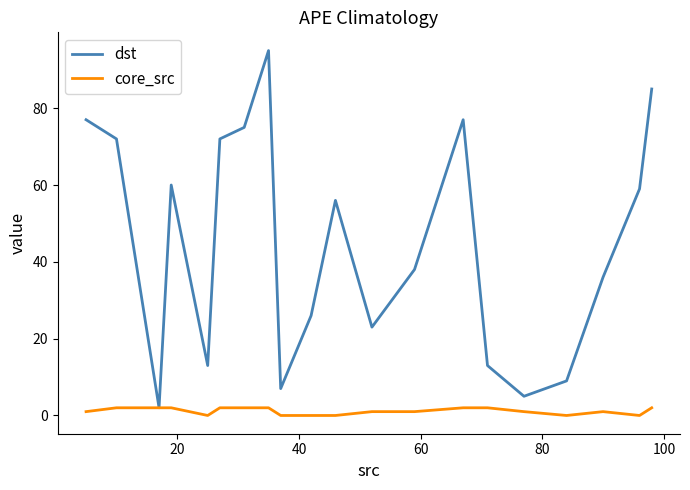

List the series in order of their overall mean, lowest first.

core_src, dst